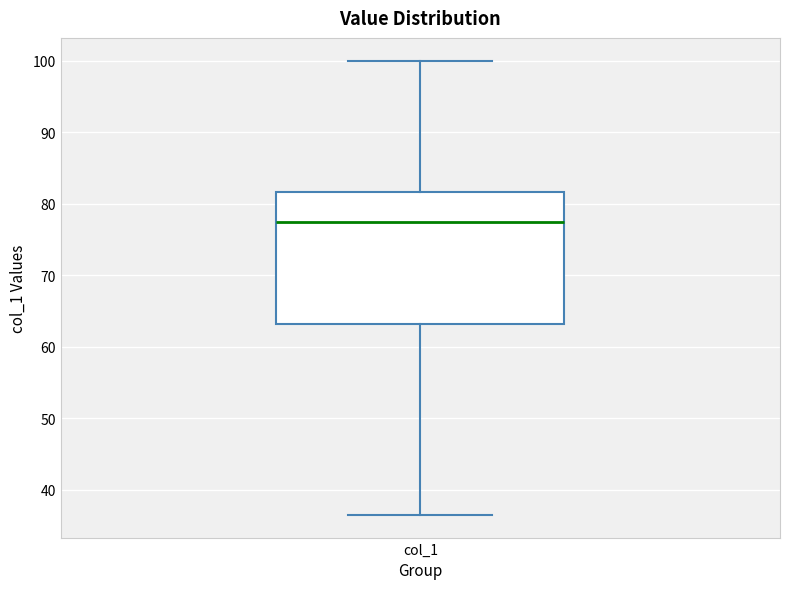

Transcribe this box plot: give where the median line is, the range the box spans, and where the two whiskers end, as read against the y-axis. The values are not printed on the chart, so give them approximately, as read against the axis.

median 77, box 63 to 82, whiskers 37 to 100